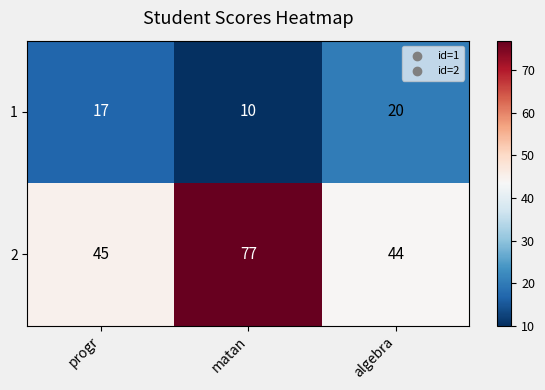

How many 1 values are between 10 and 20?

3